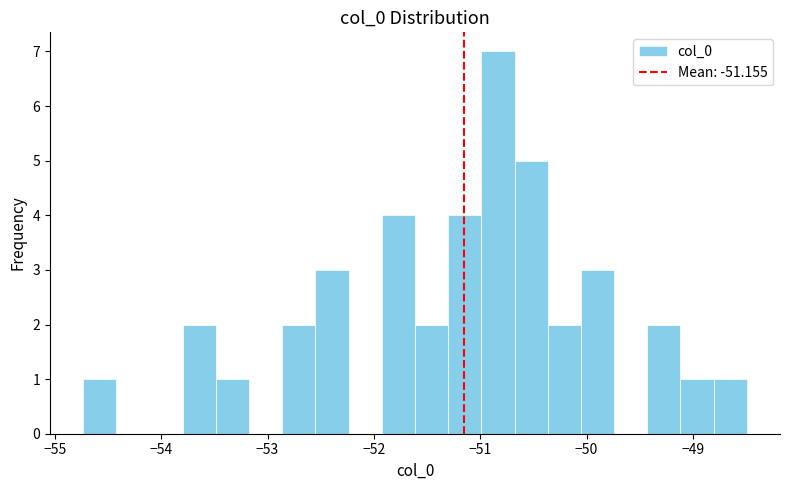

Around what value on the x-axis is the tallest bar? Give the approximate position of its centre, as read against the axis.

-50.8